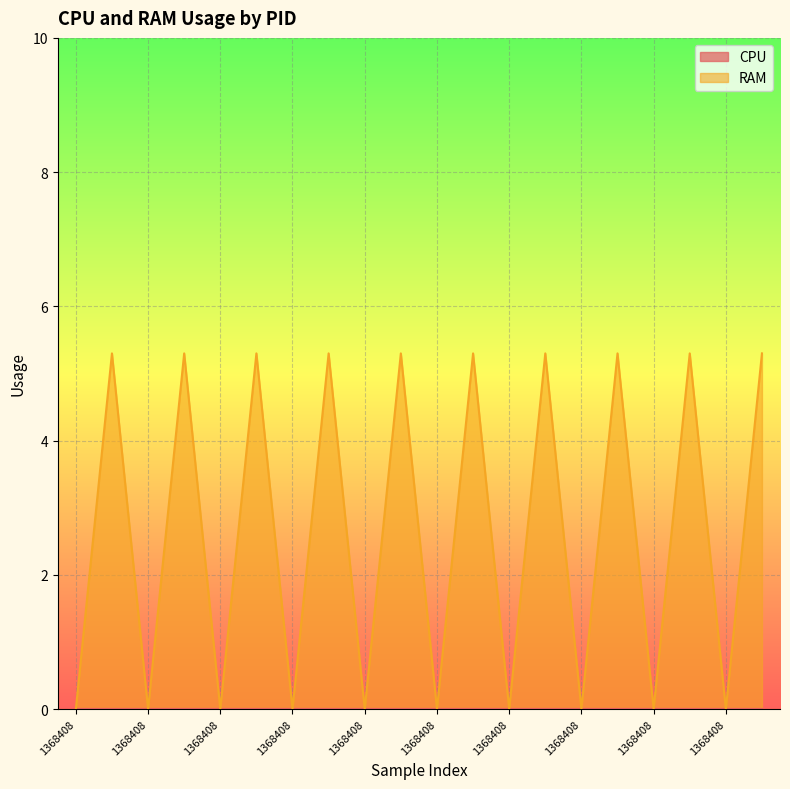

How many lines are shown in the chart?

2